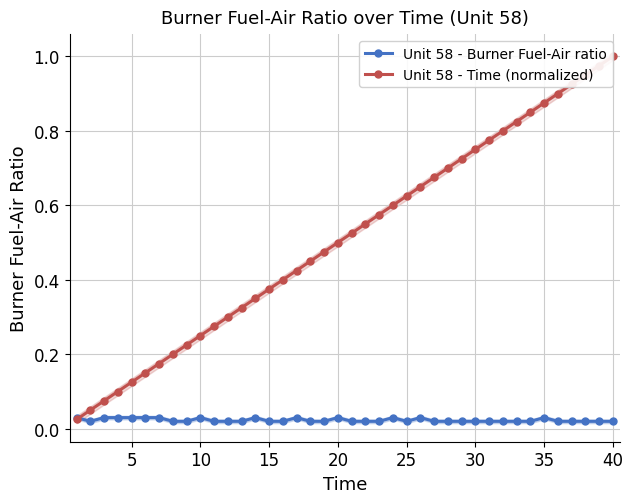

What is the value of the Unit 58 - Time (normalized) point at the 31st from the left?

0.2